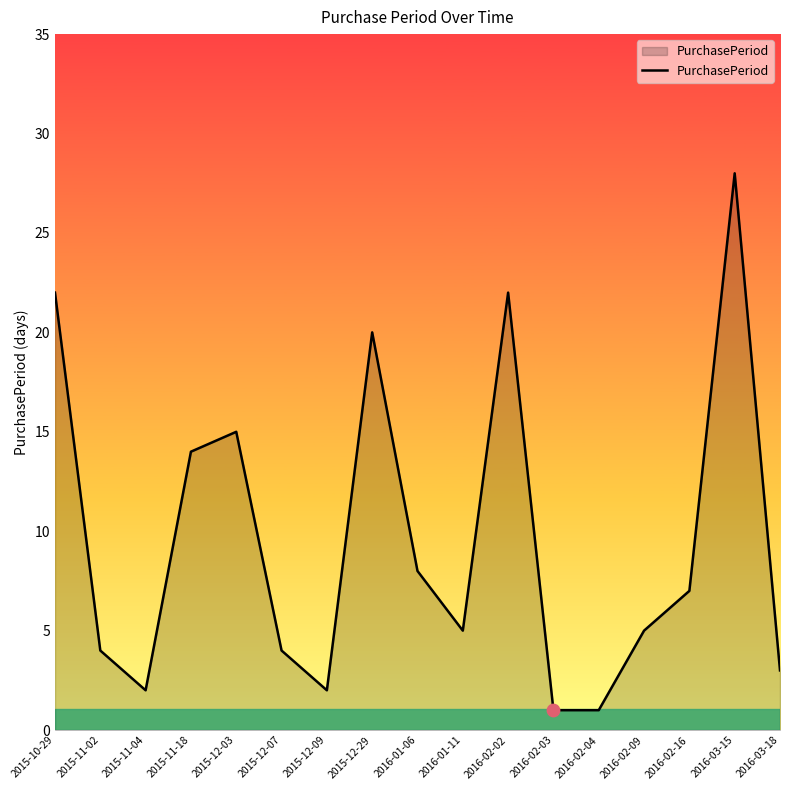

Which has a higher value, 2016-03-18 or 2015-11-02?

2015-11-02